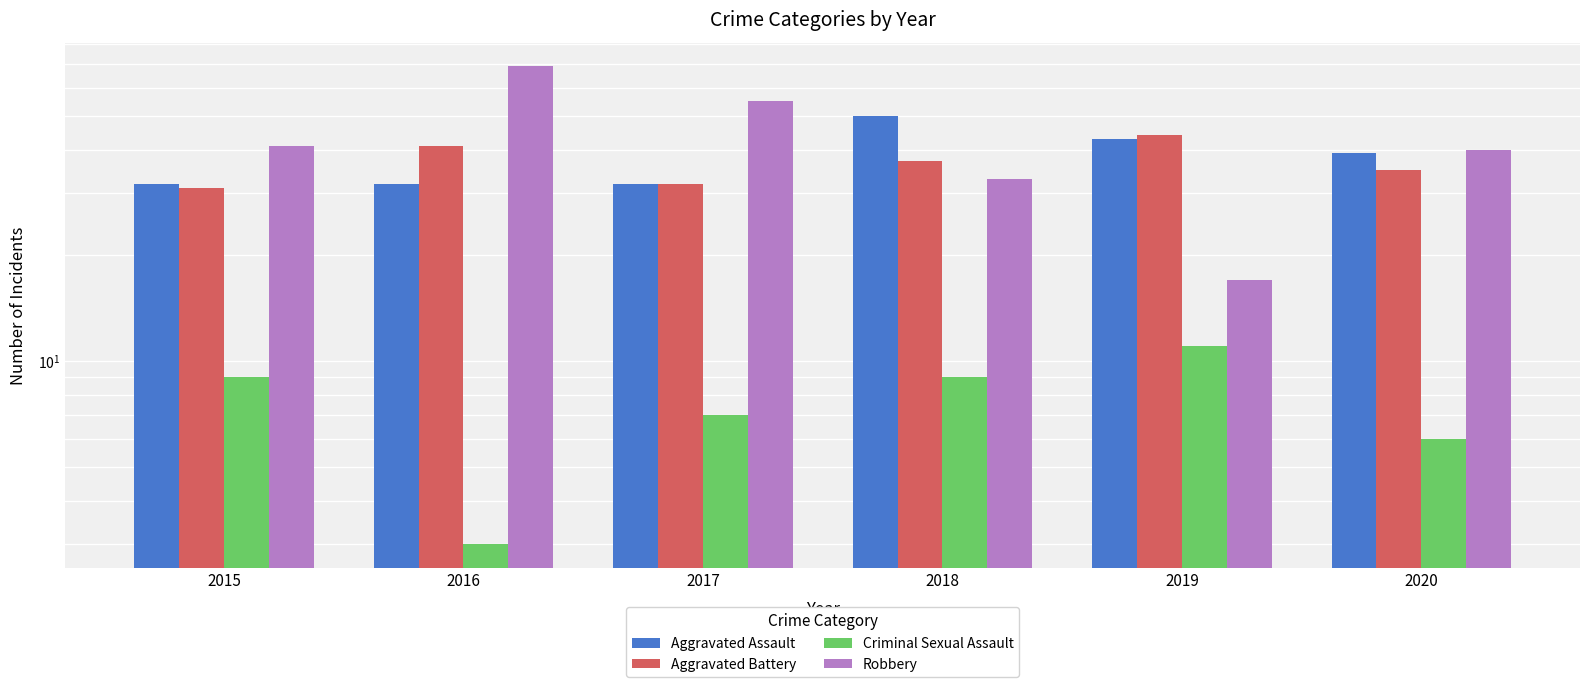

Reading left to right, what are all the values shown in this chart?

Aggravated Assault: 32	32	32	50	43	39
Aggravated Battery: 31	41	32	37	44	35
Criminal Sexual Assault: 9	3	7	9	11	6
Robbery: 41	69	55	33	17	40